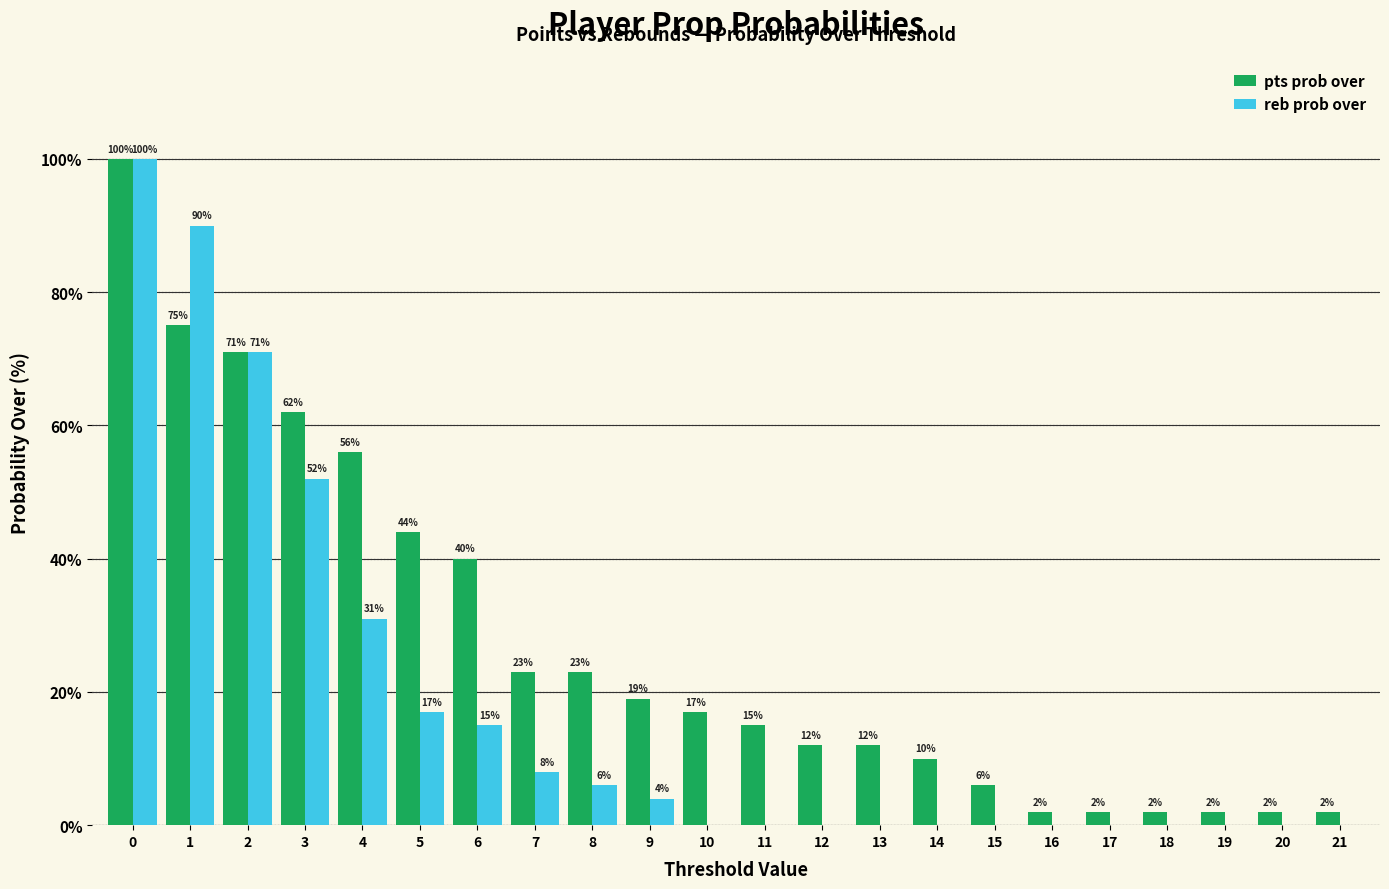

Count the number of categories in the chart.

22